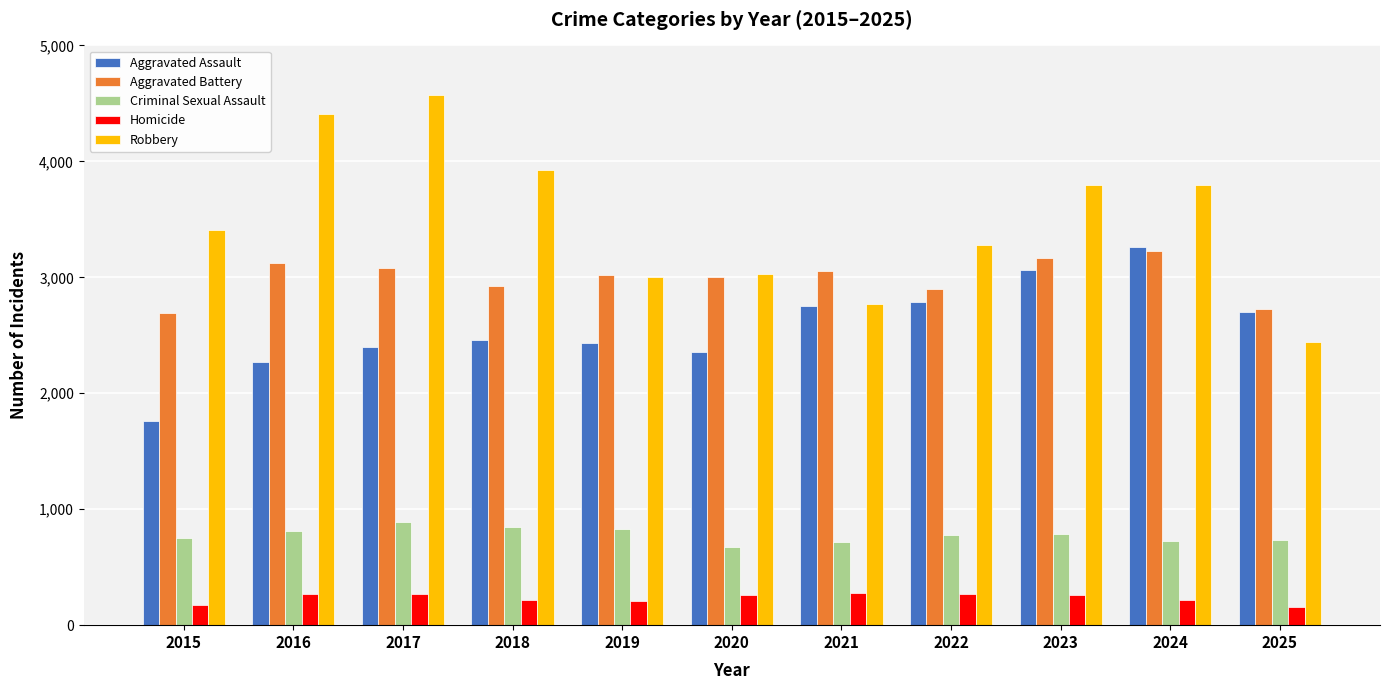

How many values in the Homicide series are below 259?

5